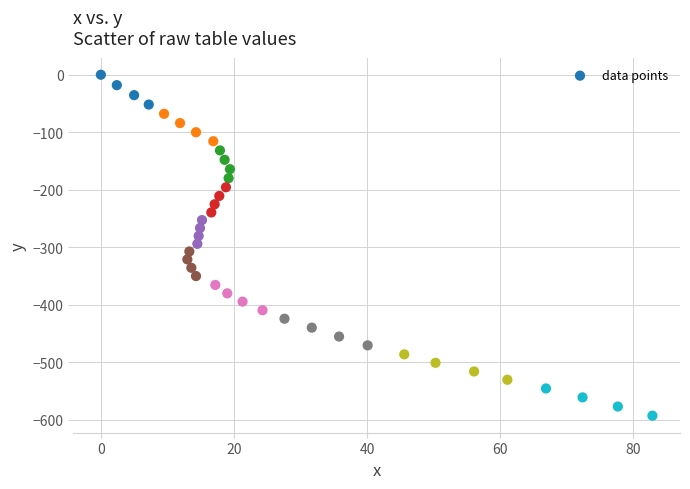

What is the range of X values (max minus min)?

82.9